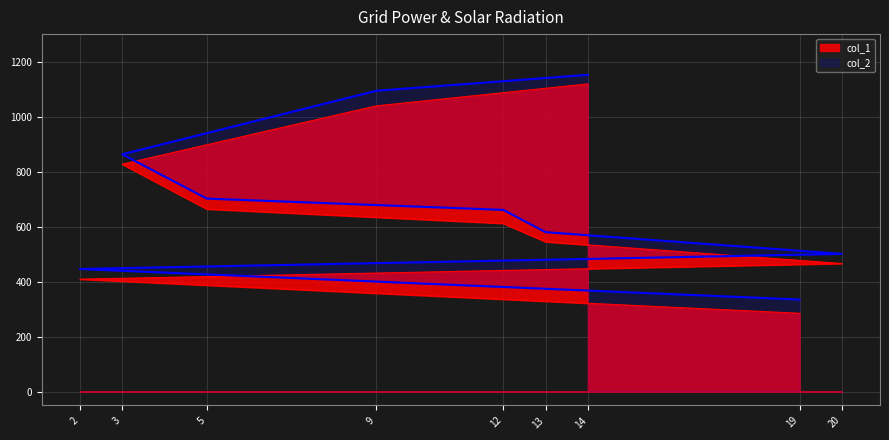

What is the difference between the maximum and minimum values in the col_2 series?

817